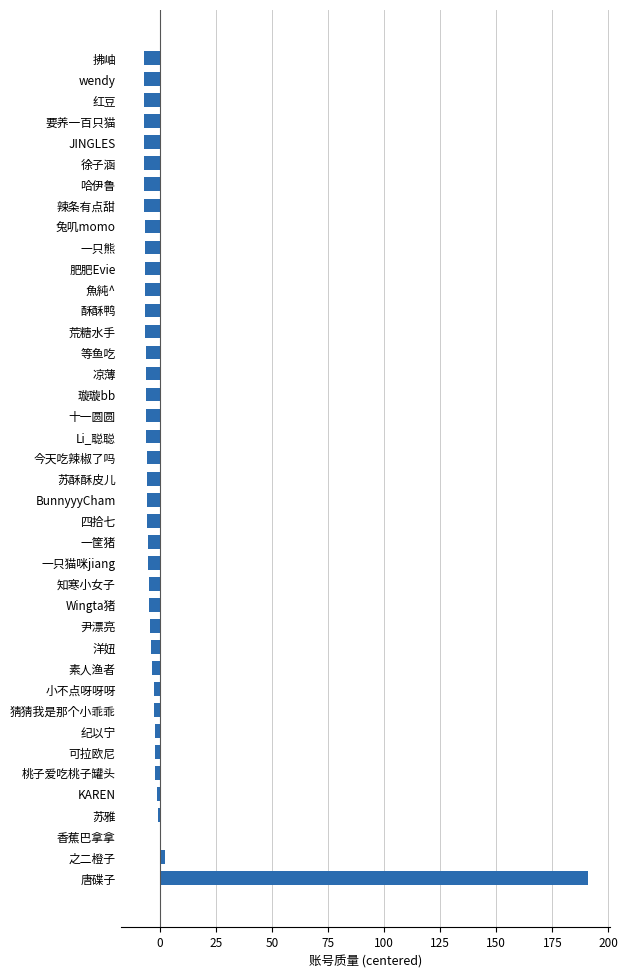

Read the value at 兔叽momo.

-6.8